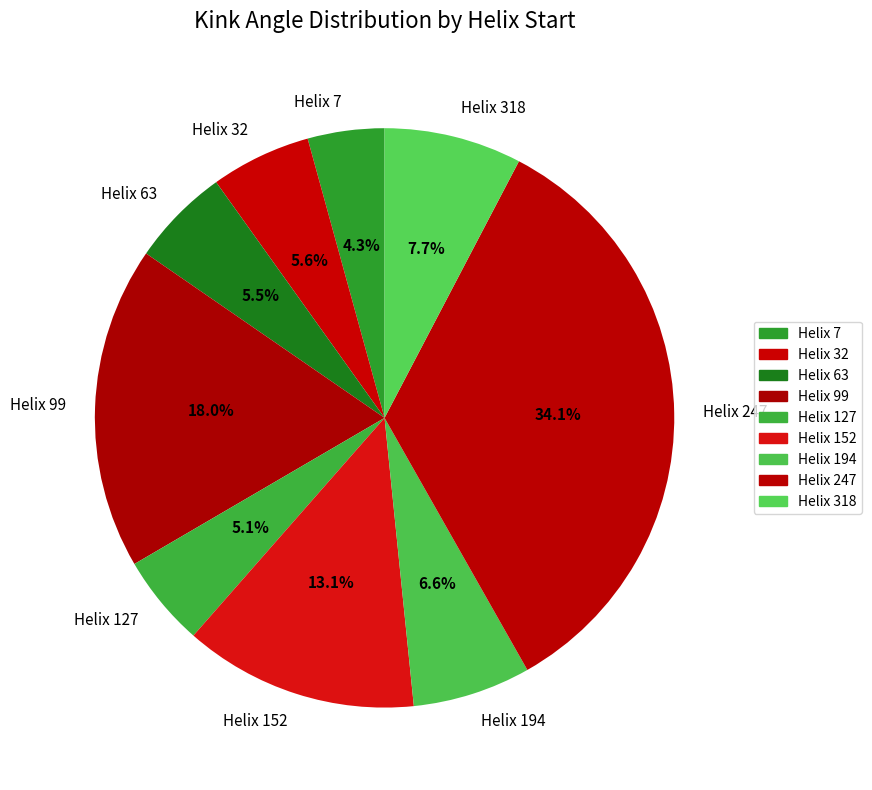

Is the sum of Helix 32 and Helix 99 greater than half?

No